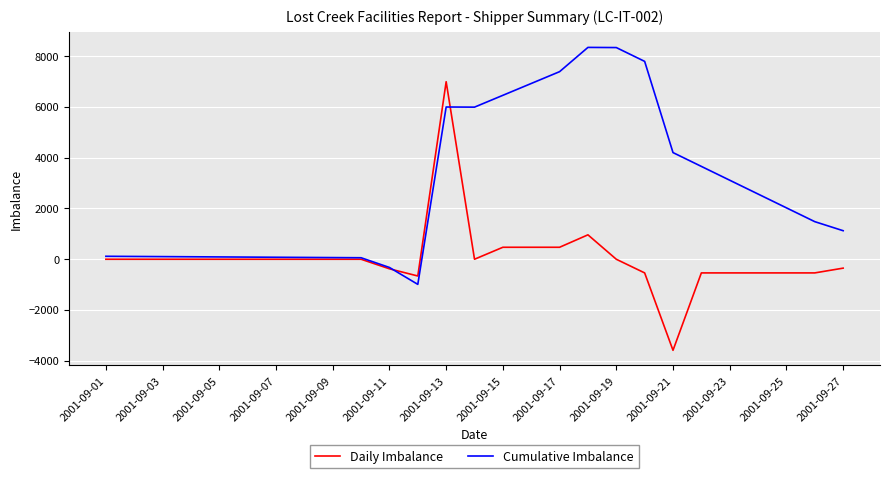

List the series in order of their overall mean, lowest first.

Daily Imbalance, Cumulative Imbalance